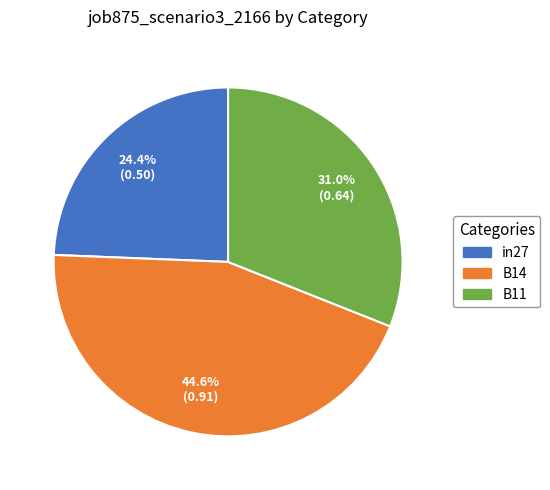

What percentage is the in27 slice, to the nearest percent?

24%